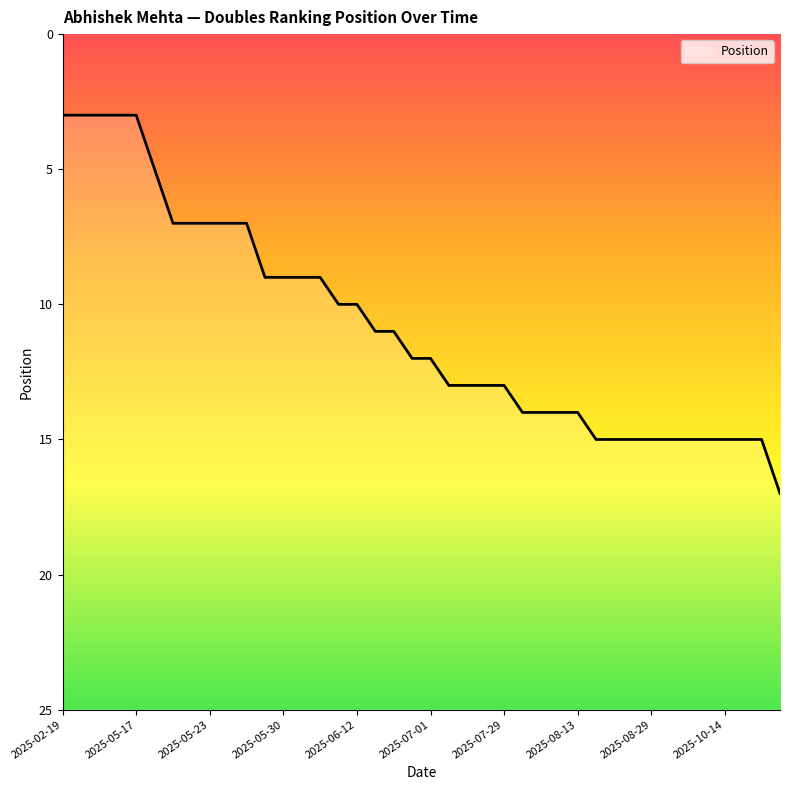

What is the difference between the second highest and minimum values?

12